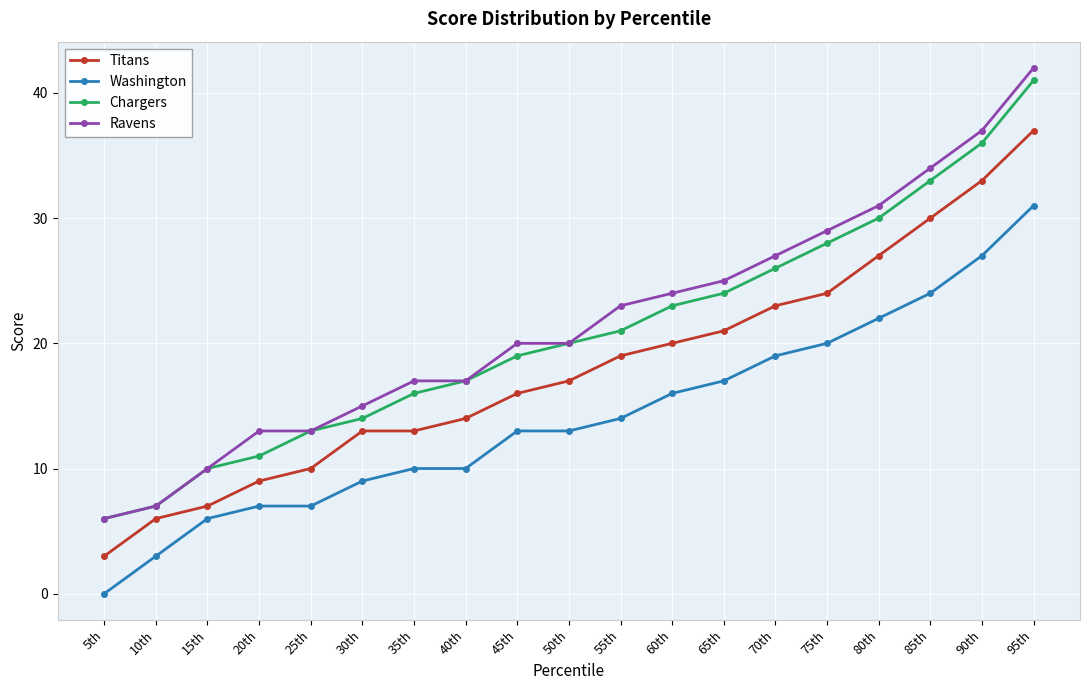

What is the difference between the maximum and minimum values in the Ravens series?

36